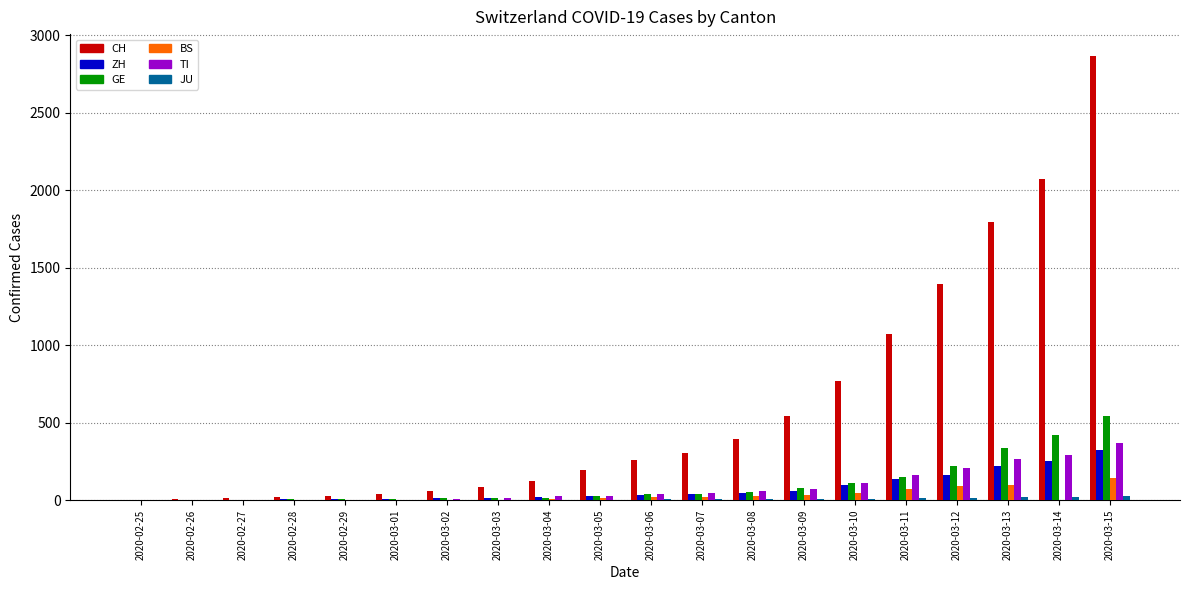

The value of CH at 2020-03-11 is 480. True or false?

False